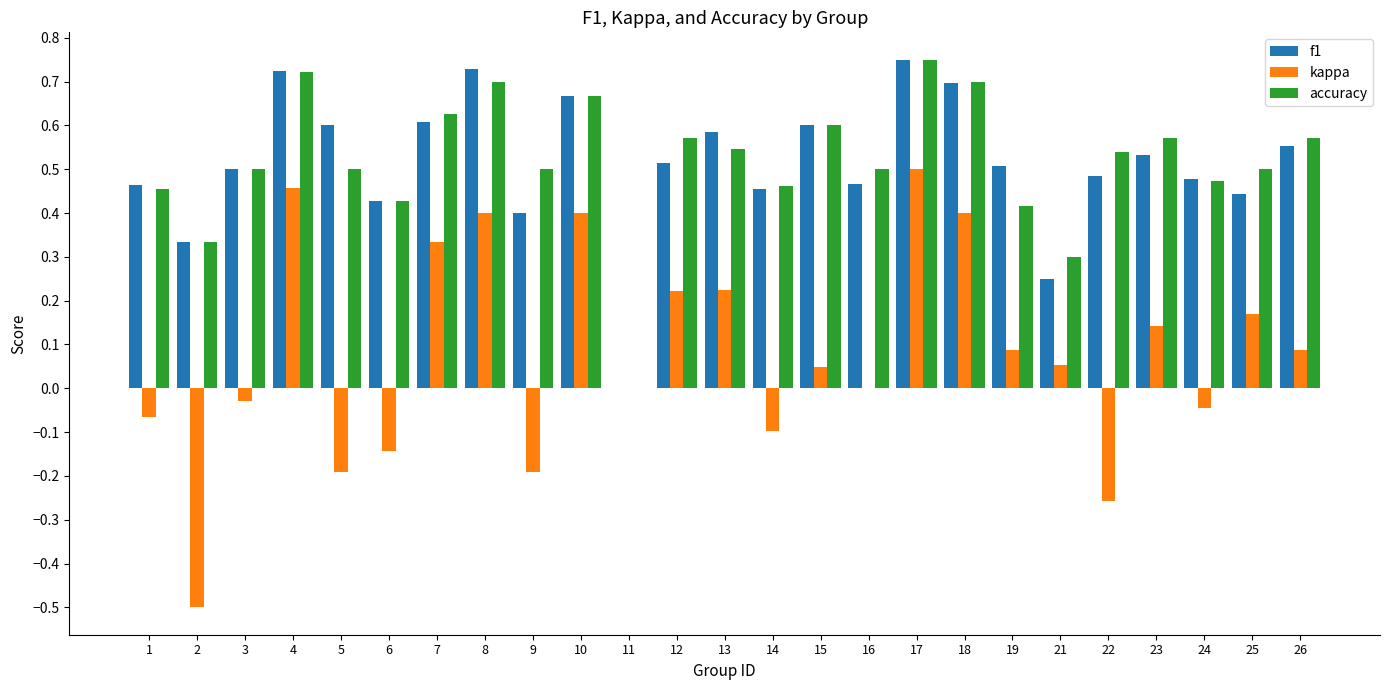

Is the value of f1 at 1 greater than the value of kappa at 5?

Yes